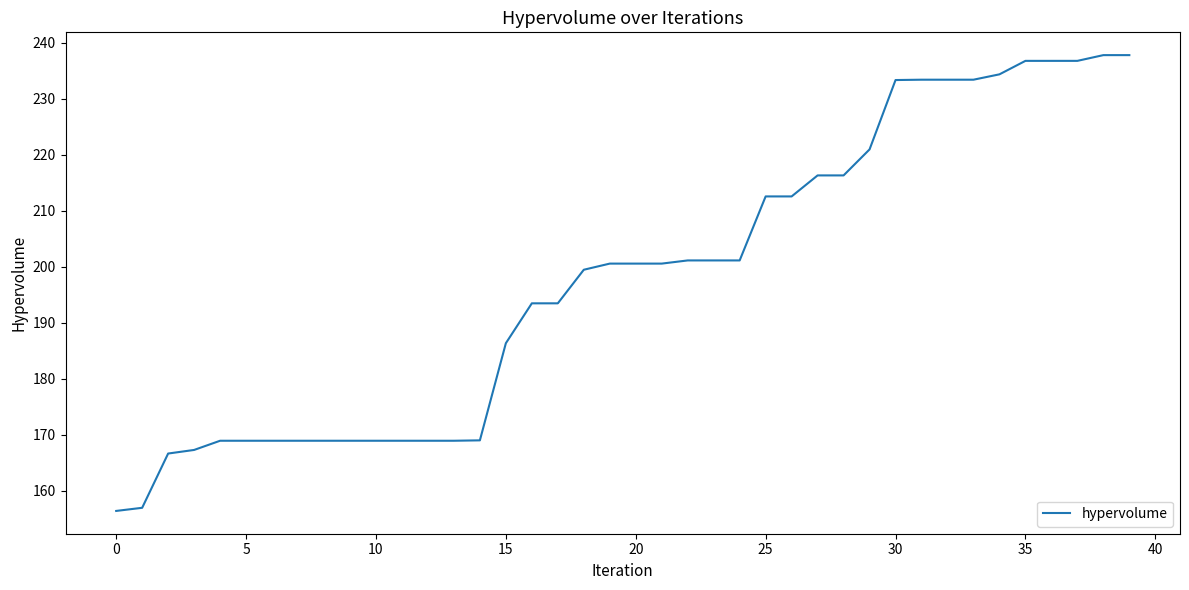

What is the difference between the maximum and minimum values?

81.4